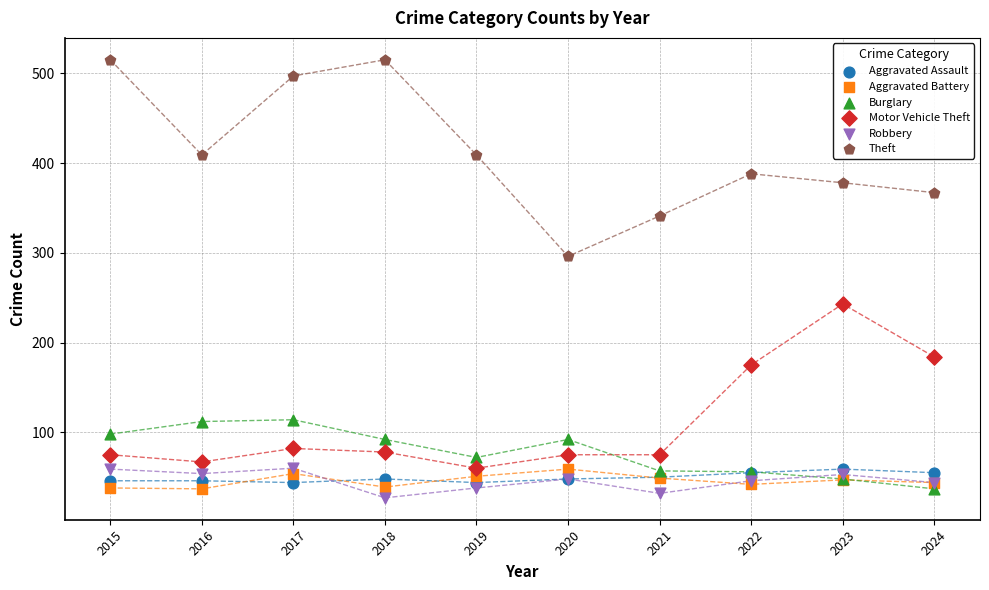

Which series has the widest spread of Y values?

Theft